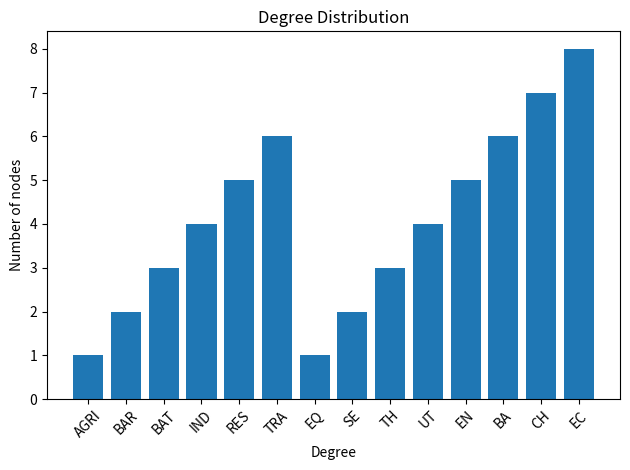

Which category has the highest value across all series?

EC